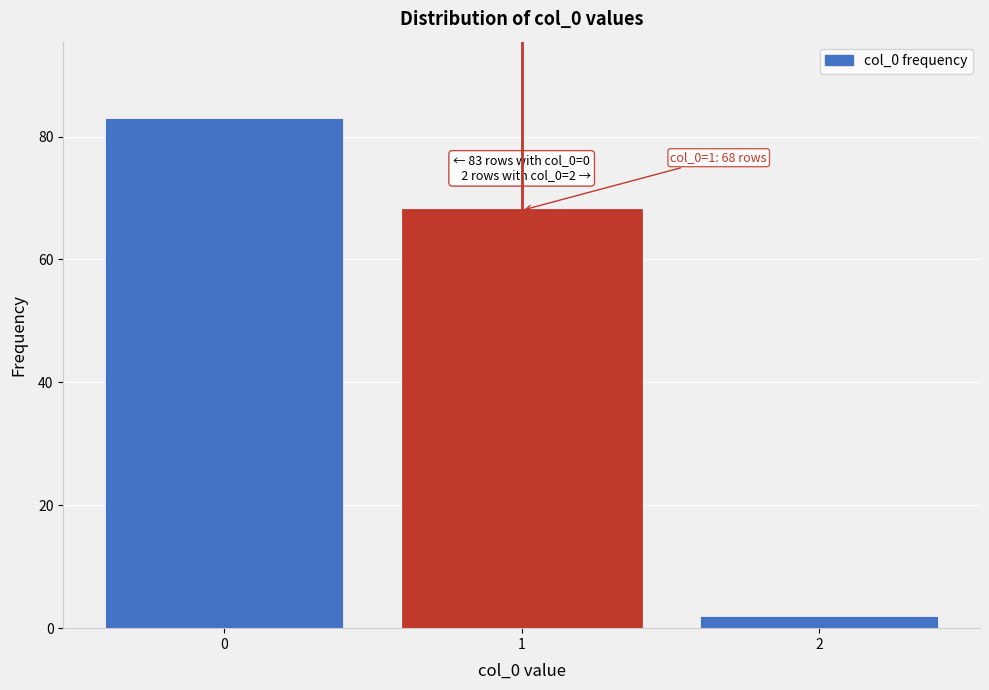

Reading left to right, list all the values displayed in this chart.

83	68	2